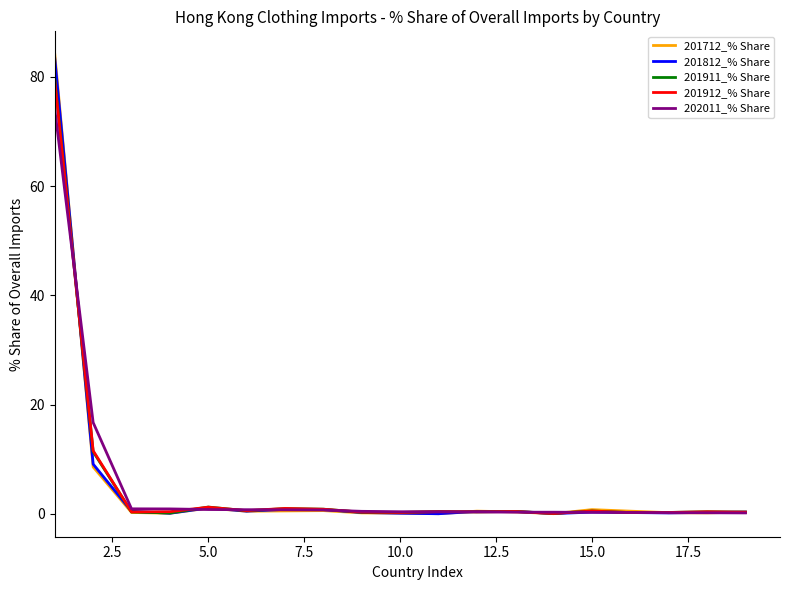

What is the highest value of the 201812_% Share series?

83.4